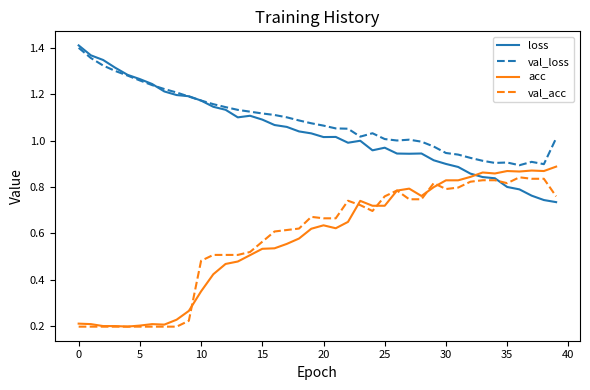

How many times do acc and loss cross each other?

1